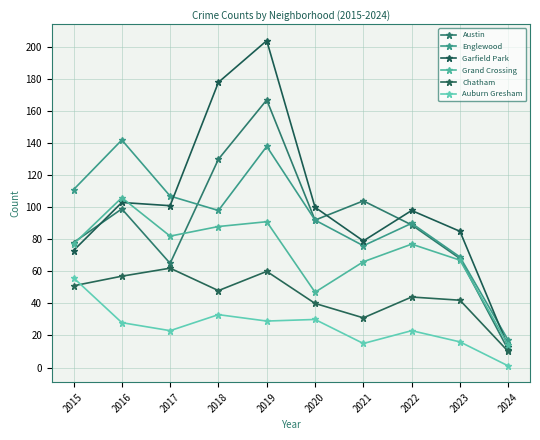

How many lines are shown in the chart?

6